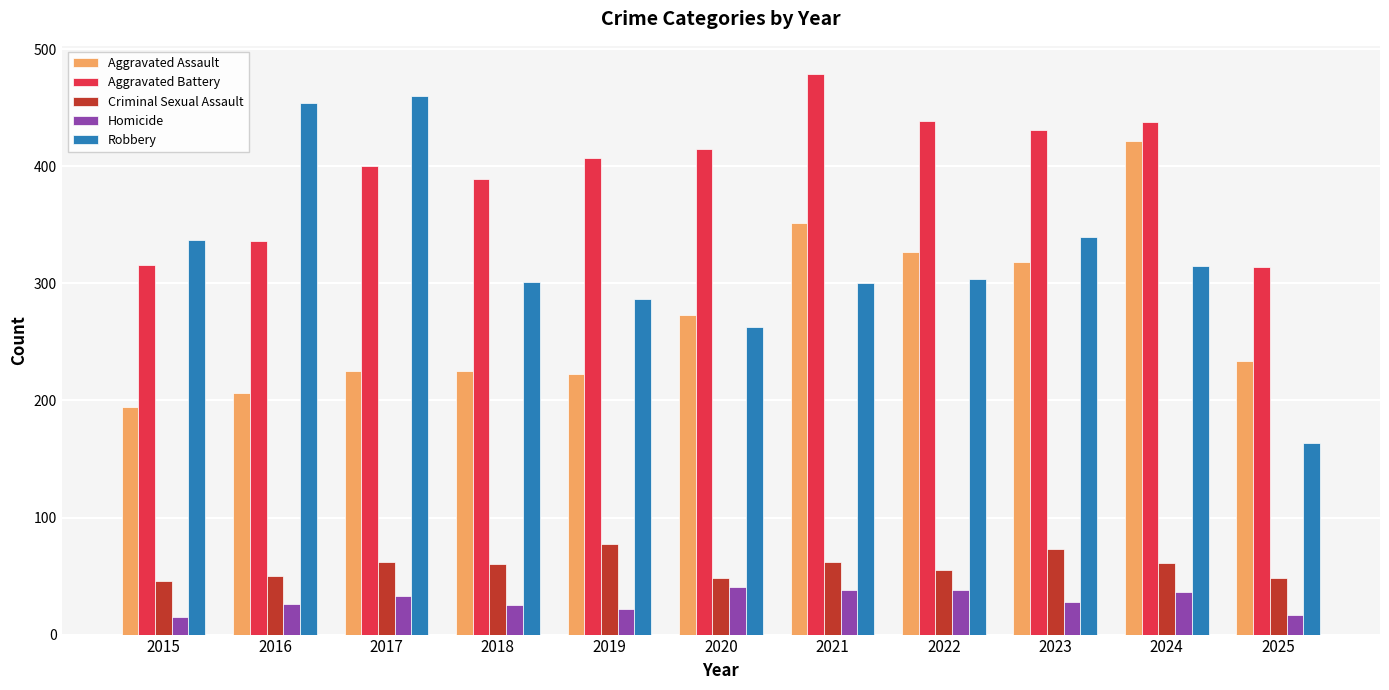

True or false: Criminal Sexual Assault has a value of 48 at 2020.

True